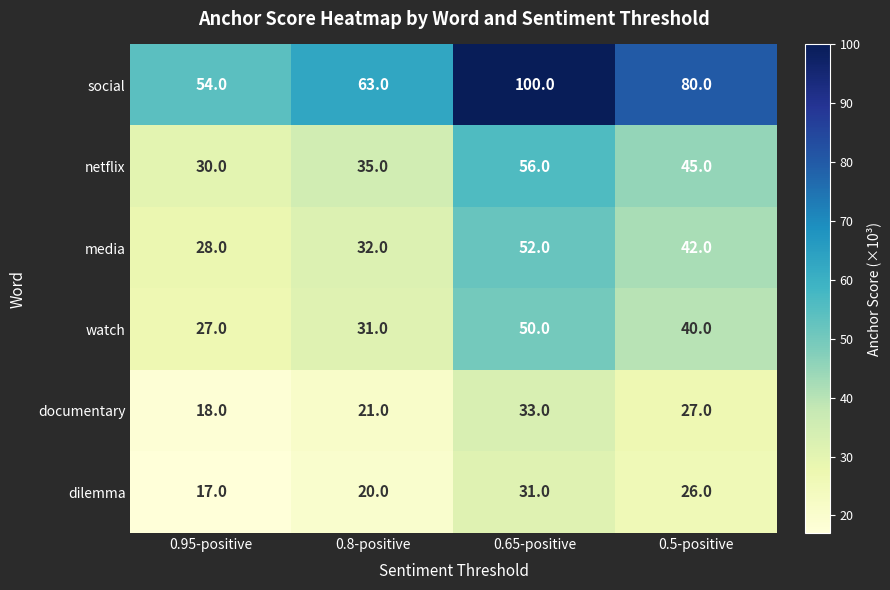

At which label is watch closest to 38?

0.5-positive